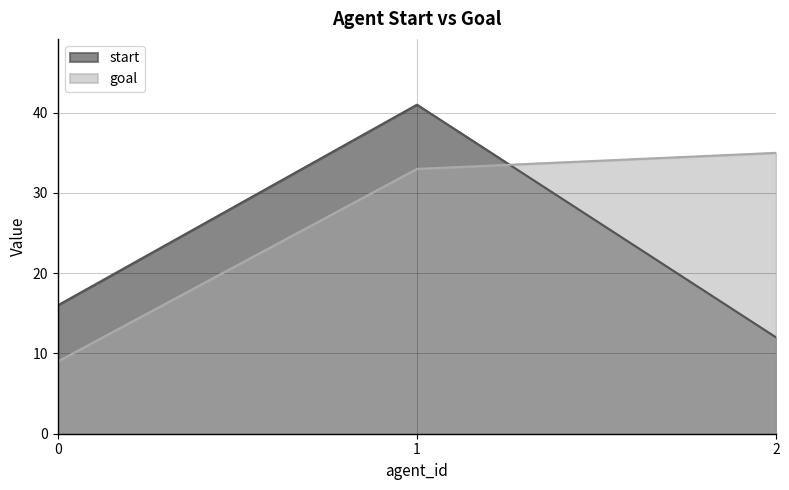

Which series has the widest spread of values?

start